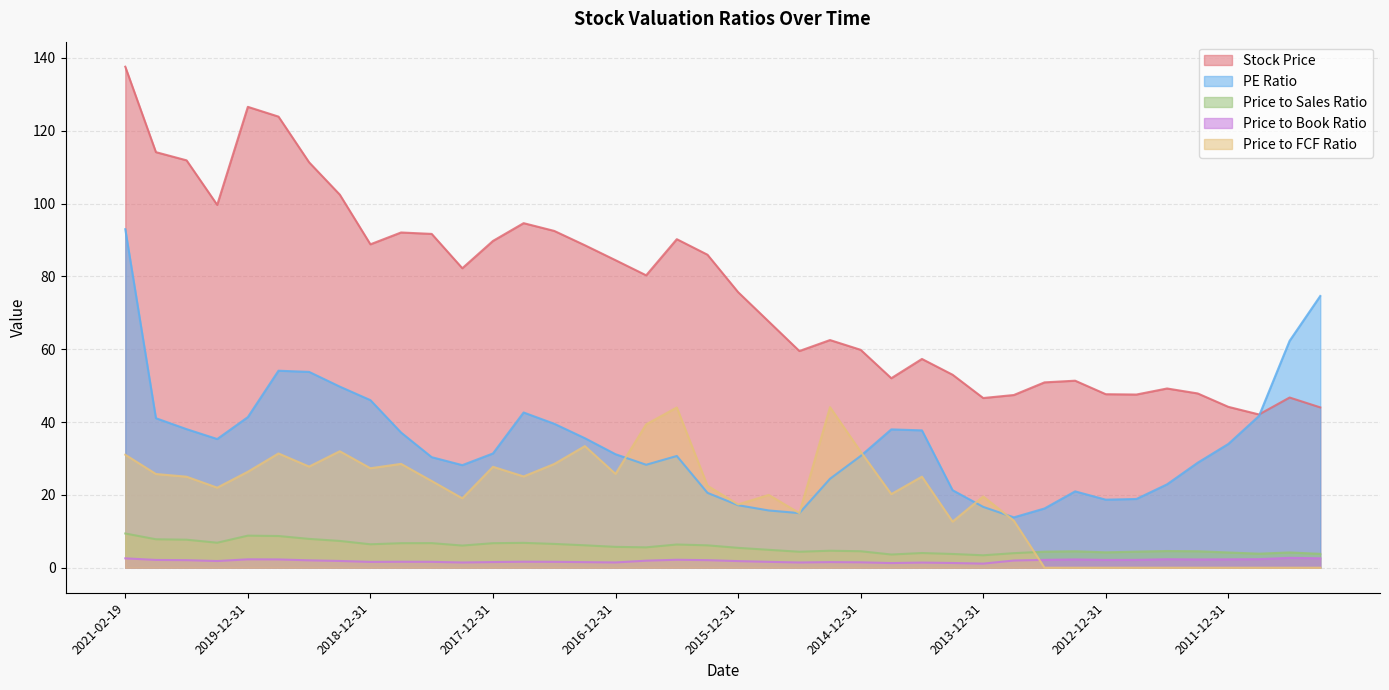

Reading left to right, transcribe all the data shown in this chart.

Stock Price: 2021-02-19=137.6	2020-09-30=114.1	2020-06-30=111.9	2020-03-31=99.6	2019-12-31=126.5	2019-09-30=123.9	2019-06-30=111.3	2019-03-31=102.5	2018-12-31=88.8	2018-09-30=92.0	2018-06-30=91.7	2018-03-31=82.2	2017-12-31=89.7	2017-09-30=94.6	2017-06-30=92.5	2017-03-31=88.5	2016-12-31=84.4	2016-09-30=80.3	2016-06-30=90.2	2016-03-31=86.0	2015-12-31=75.7	2015-09-30=67.6	2015-06-30=59.5	2015-03-31=62.5	2014-12-31=59.8	2014-09-30=52.0	2014-06-30=57.3	2014-03-31=53.0	2013-12-31=46.6	2013-09-30=47.4	2013-06-30=50.9	2013-03-31=51.4	2012-12-31=47.6	2012-09-30=47.5	2012-06-30=49.2	2012-03-31=47.9	2011-12-31=44.2	2011-09-30=42.1	2011-06-30=46.7	2011-03-31=44.0
PE Ratio: 2021-02-19=93.0	2020-09-30=41.0	2020-06-30=38.0	2020-03-31=35.3	2019-12-31=41.4	2019-09-30=54.1	2019-06-30=53.8	2019-03-31=49.7	2018-12-31=46.0	2018-09-30=37.1	2018-06-30=30.4	2018-03-31=28.2	2017-12-31=31.4	2017-09-30=42.6	2017-06-30=39.5	2017-03-31=35.6	2016-12-31=31.2	2016-09-30=28.3	2016-06-30=30.7	2016-03-31=20.6	2015-12-31=17.2	2015-09-30=15.7	2015-06-30=15.0	2015-03-31=24.4	2014-12-31=30.7	2014-09-30=38.0	2014-06-30=37.7	2014-03-31=21.3	2013-12-31=16.7	2013-09-30=13.8	2013-06-30=16.3	2013-03-31=21.0	2012-12-31=18.7	2012-09-30=18.9	2012-06-30=22.9	2012-03-31=28.8	2011-12-31=34.0	2011-09-30=41.7	2011-06-30=62.3	2011-03-31=74.6
Price to Sales Ratio: 2021-02-19=9.4	2020-09-30=7.8	2020-06-30=7.7	2020-03-31=6.9	2019-12-31=8.8	2019-09-30=8.7	2019-06-30=7.9	2019-03-31=7.3	2018-12-31=6.4	2018-09-30=6.7	2018-06-30=6.8	2018-03-31=6.1	2017-12-31=6.7	2017-09-30=6.8	2017-06-30=6.5	2017-03-31=6.2	2016-12-31=5.7	2016-09-30=5.6	2016-06-30=6.4	2016-03-31=6.1	2015-12-31=5.5	2015-09-30=4.9	2015-06-30=4.4	2015-03-31=4.7	2014-12-31=4.5	2014-09-30=3.6	2014-06-30=4.0	2014-03-31=3.8	2013-12-31=3.4	2013-09-30=4.0	2013-06-30=4.4	2013-03-31=4.5	2012-12-31=4.2	2012-09-30=4.4	2012-06-30=4.6	2012-03-31=4.5	2011-12-31=4.2	2011-09-30=3.9	2011-06-30=4.2	2011-03-31=3.8
Price to Book Ratio: 2021-02-19=2.6	2020-09-30=2.1	2020-06-30=2.1	2020-03-31=1.8	2019-12-31=2.3	2019-09-30=2.3	2019-06-30=2.0	2019-03-31=1.9	2018-12-31=1.6	2018-09-30=1.6	2018-06-30=1.6	2018-03-31=1.4	2017-12-31=1.6	2017-09-30=1.6	2017-06-30=1.6	2017-03-31=1.5	2016-12-31=1.4	2016-09-30=1.9	2016-06-30=2.2	2016-03-31=2.1	2015-12-31=1.8	2015-09-30=1.6	2015-06-30=1.4	2015-03-31=1.5	2014-12-31=1.5	2014-09-30=1.3	2014-06-30=1.4	2014-03-31=1.3	2013-12-31=1.1	2013-09-30=2.0	2013-06-30=2.1	2013-03-31=2.3	2012-12-31=2.1	2012-09-30=2.1	2012-06-30=2.3	2012-03-31=2.3	2011-12-31=2.3	2011-09-30=2.4	2011-06-30=2.7	2011-03-31=2.6
Price to FCF Ratio: 2021-02-19=31.0	2020-09-30=25.7	2020-06-30=25.0	2020-03-31=22.0	2019-12-31=26.4	2019-09-30=31.4	2019-06-30=27.8	2019-03-31=32.0	2018-12-31=27.3	2018-09-30=28.5	2018-06-30=23.8	2018-03-31=19.1	2017-12-31=27.7	2017-09-30=25.1	2017-06-30=28.5	2017-03-31=33.4	2016-12-31=25.8	2016-09-30=39.4	2016-06-30=44.0	2016-03-31=22.5	2015-12-31=17.4	2015-09-30=20.0	2015-06-30=15.0	2015-03-31=44.1	2014-12-31=31.9	2014-09-30=20.2	2014-06-30=25.0	2014-03-31=12.7	2013-12-31=19.6	2013-09-30=12.9	2013-06-30=0.0	2013-03-31=0.0	2012-12-31=0.0	2012-09-30=0.0	2012-06-30=0.0	2012-03-31=0.0	2011-12-31=0.0	2011-09-30=0.0	2011-06-30=0.0	2011-03-31=0.0